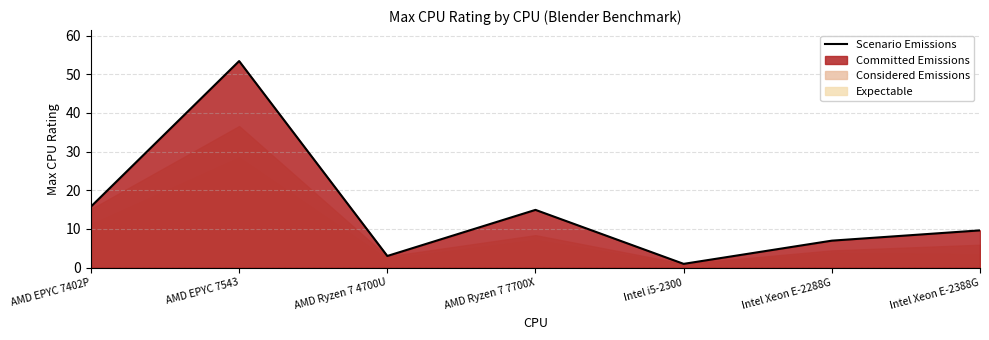

Does the chart display data point markers on the line(s)?

No